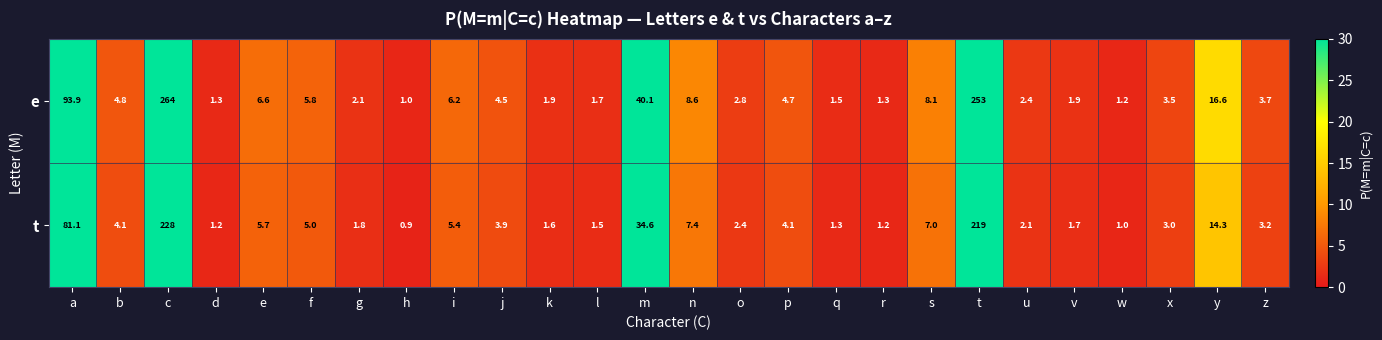

Rank the series by their average value, from highest to lowest.

e, t